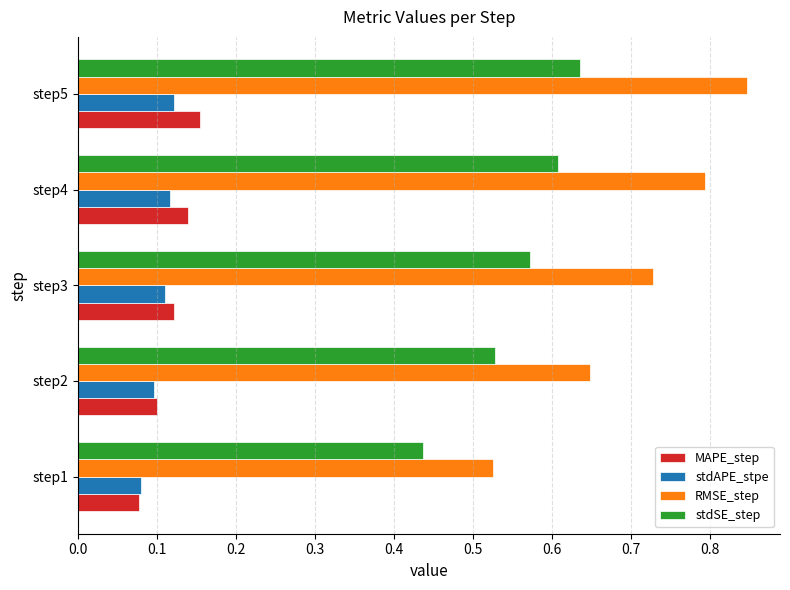

Which category has the highest value in the RMSE_step series?

step5